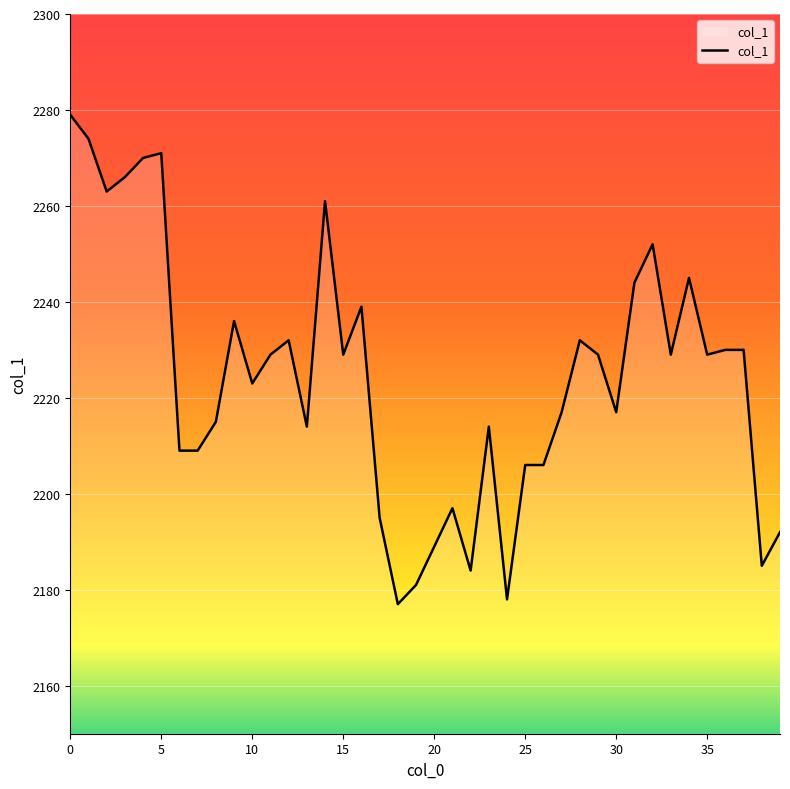

What is the smallest value displayed?

2177